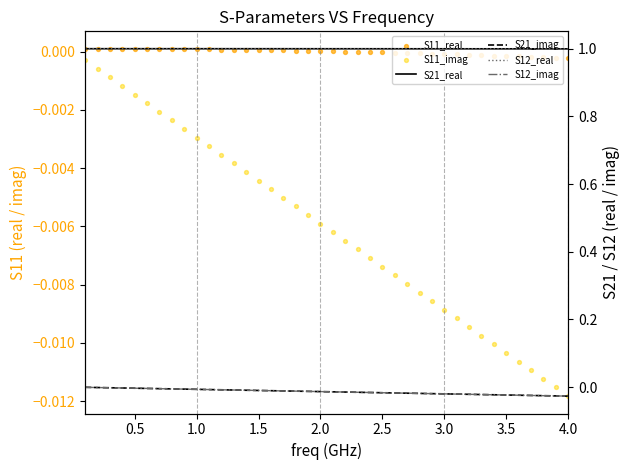

Which series has the largest Y range (max minus min)?

S21_imag